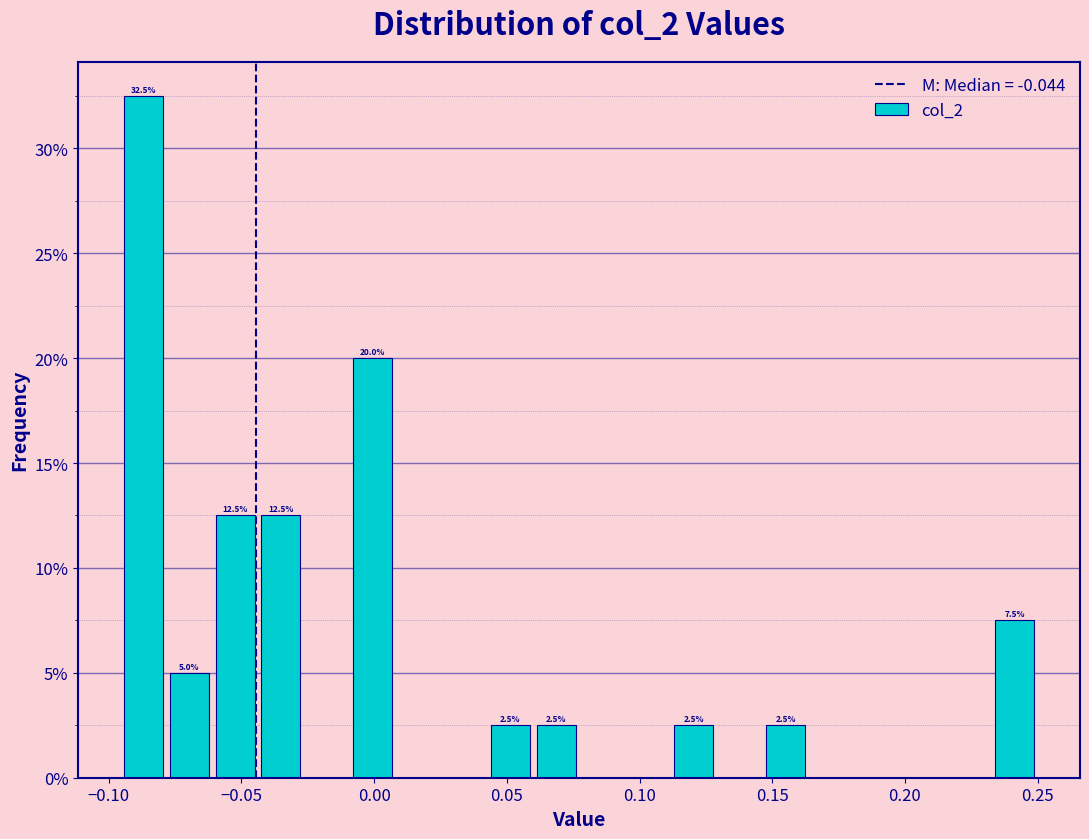

Around what value on the x-axis is the tallest bar? Give the approximate position of its centre, as read against the axis.

-0.085